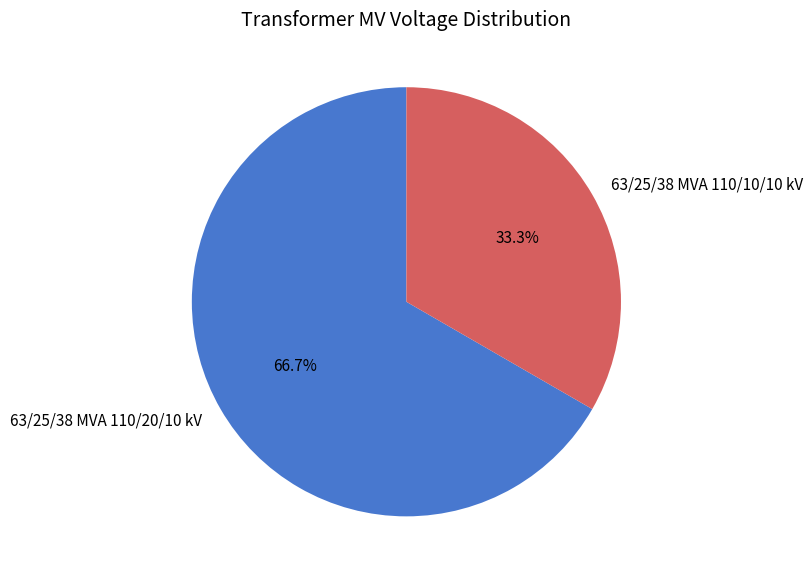

Approximately how many times larger is the value at 63/25/38 MVA 110/20/10 kV compared to 63/25/38 MVA 110/10/10 kV?

2.0